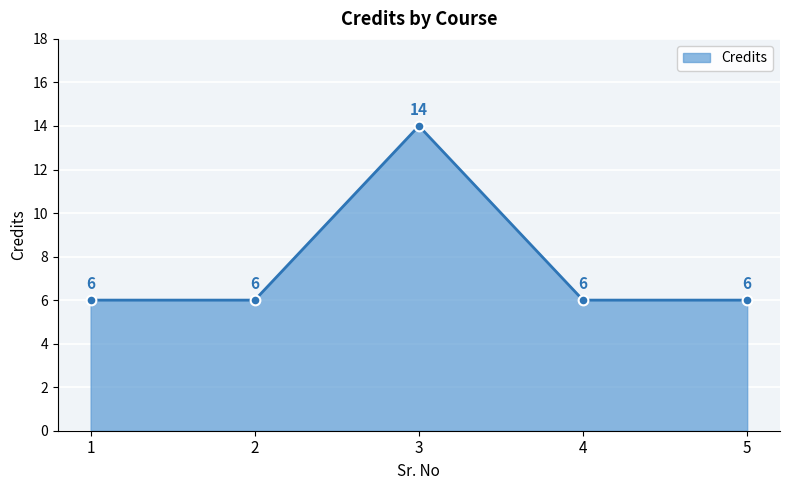

What is the sum of all values?

38